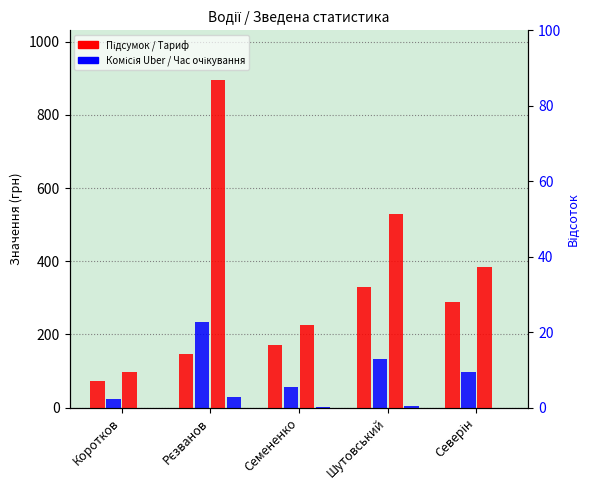

How many distinct data groups are displayed?

4